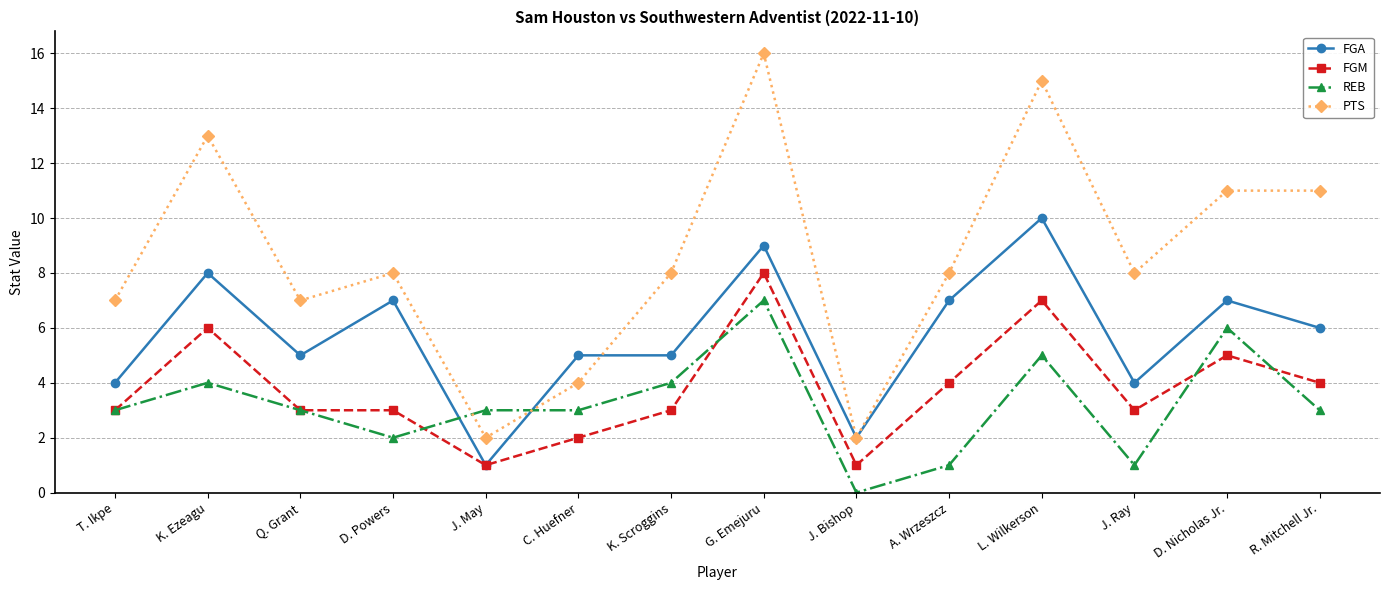

Which series has the largest range (max minus min)?

PTS